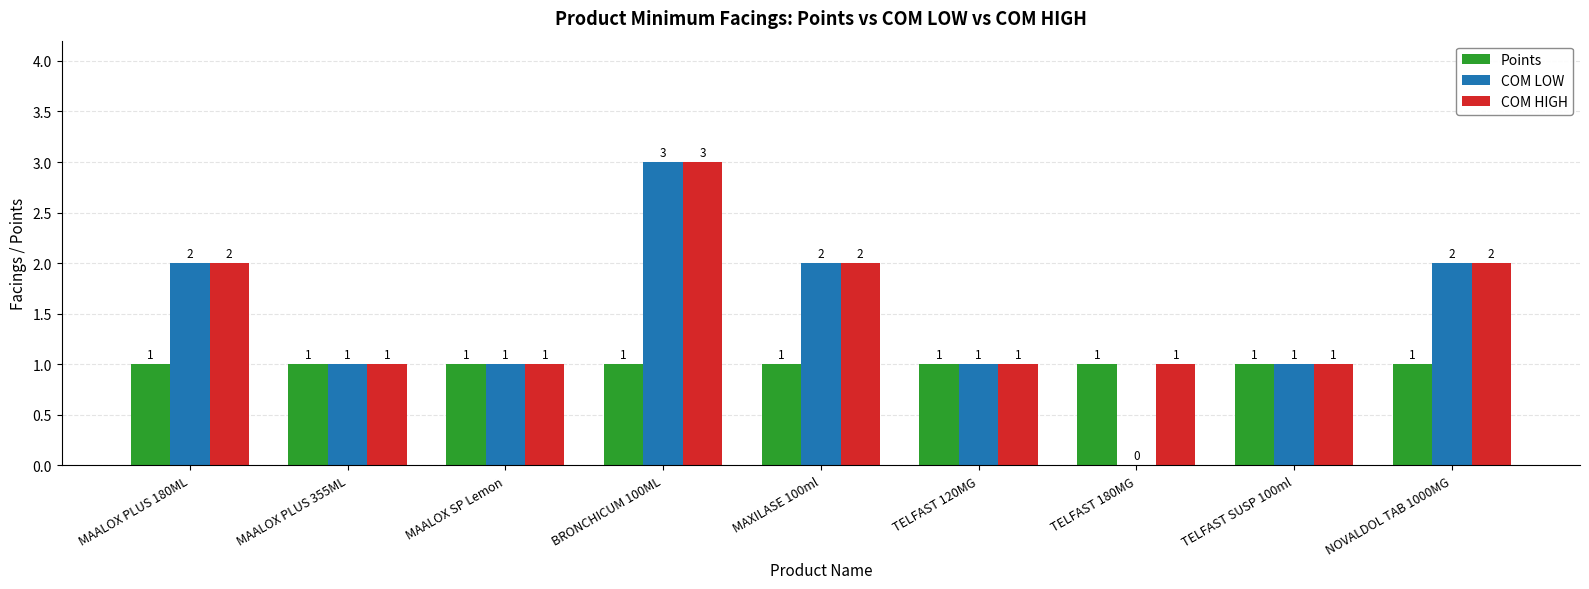

What is the average value of the COM LOW series?

1